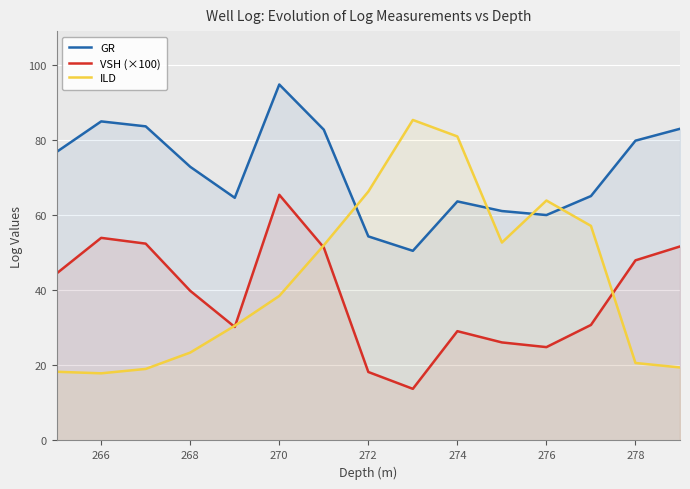

What is the total value across all series at 268?

136.2